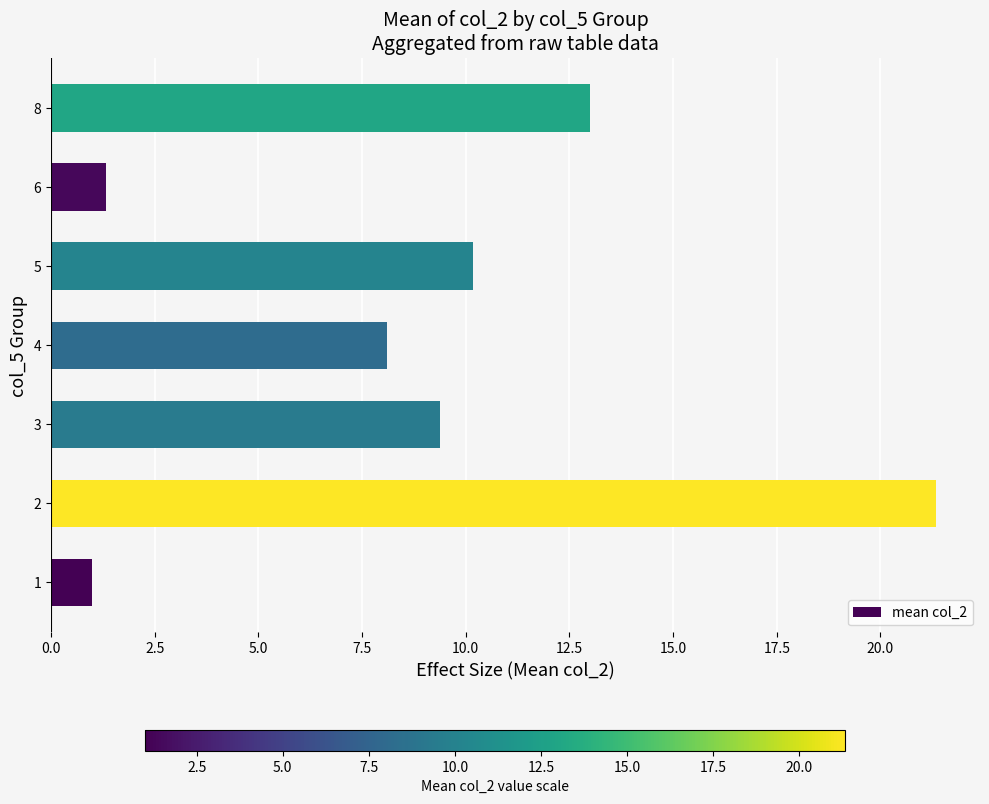

Reading top to bottom, list all the values displayed in this chart.

8=13.0	6=1.3	5=10.2	4=8.1	3=9.4	2=21.3	1=1.0